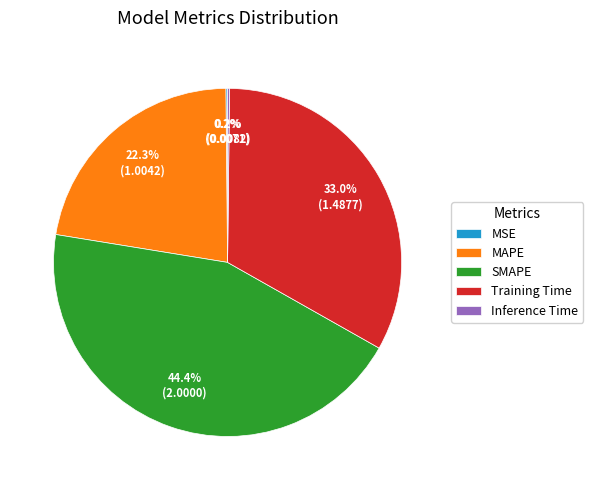

What is the largest slice in the pie chart?

SMAPE